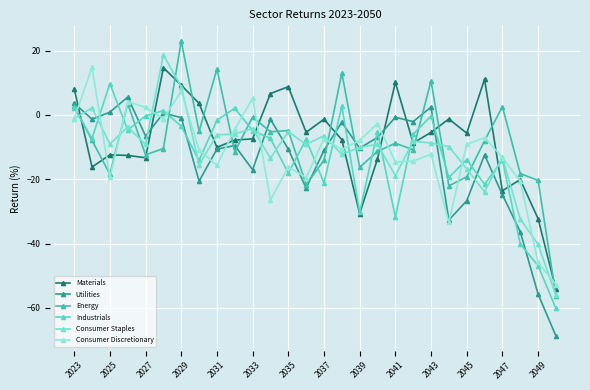

Does the chart have visible grid lines?

Yes